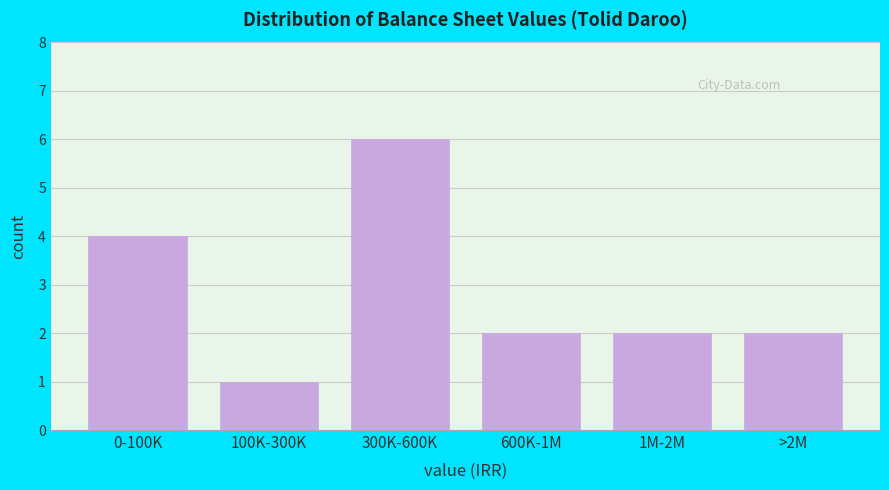

Reading left to right, transcribe all the data shown in this chart.

0-100K=4	100K-300K=1	300K-600K=6	600K-1M=2	1M-2M=2	>2M=2